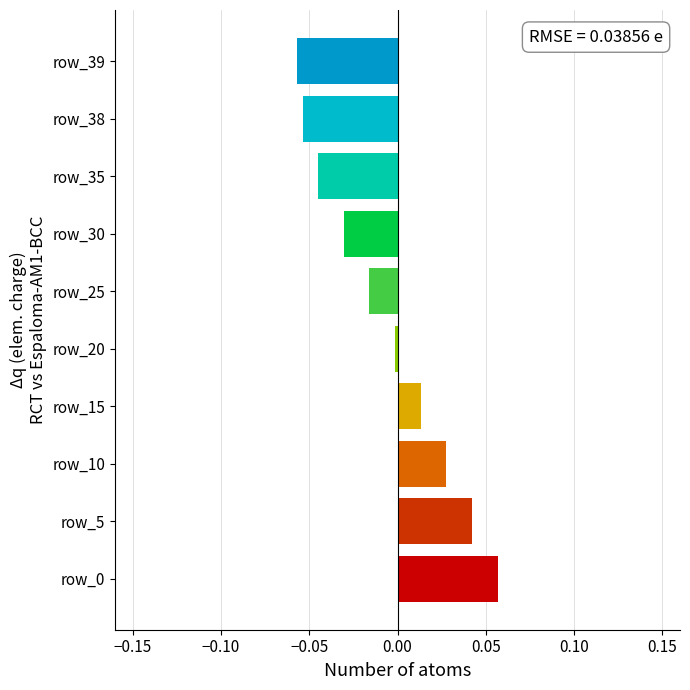

How many positive values are there?

4